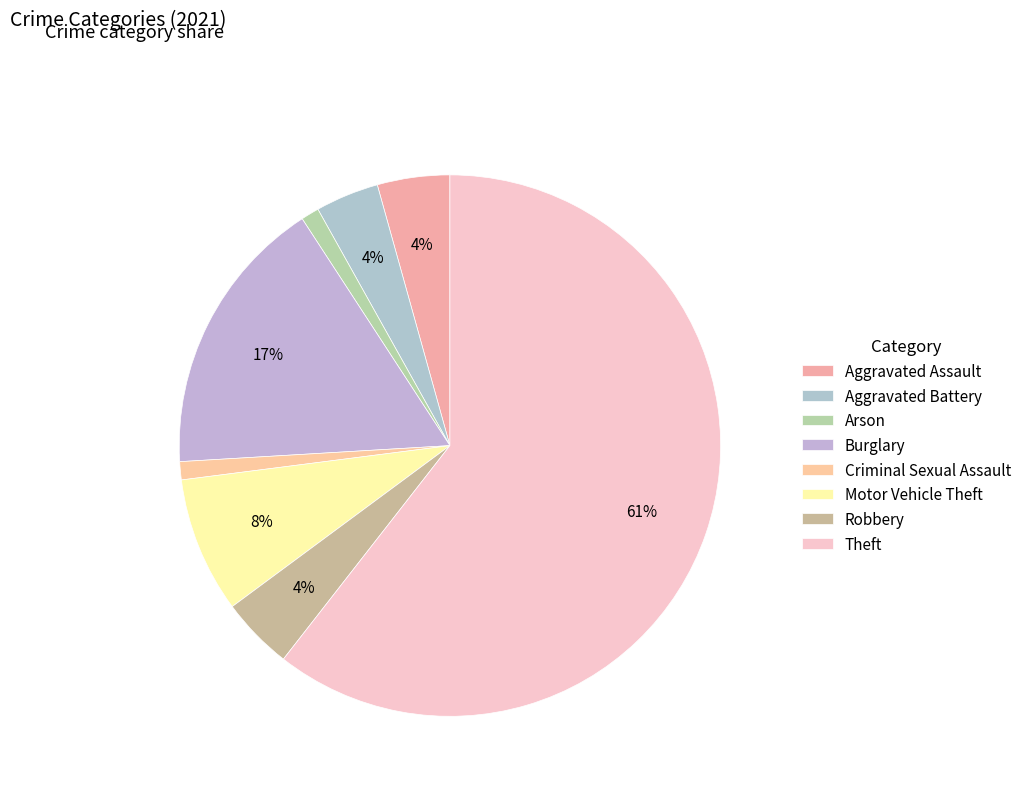

Which slice is the largest?

Theft